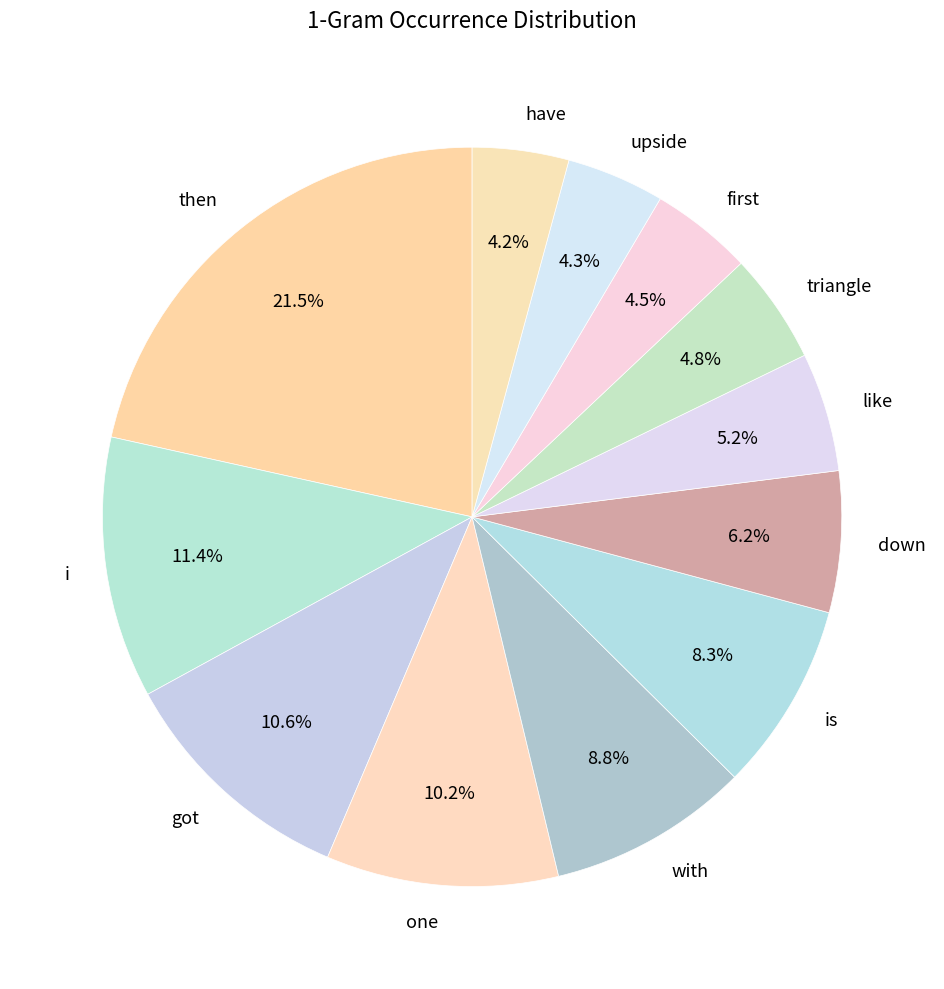

What percentage do then and down together represent?

27.7%